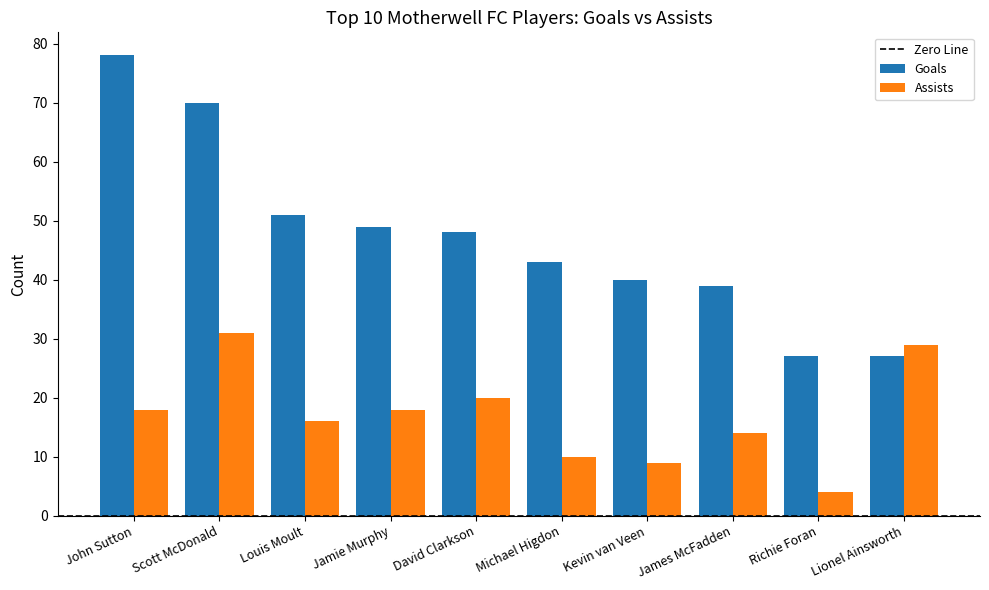

How many bars are there in each group?

2